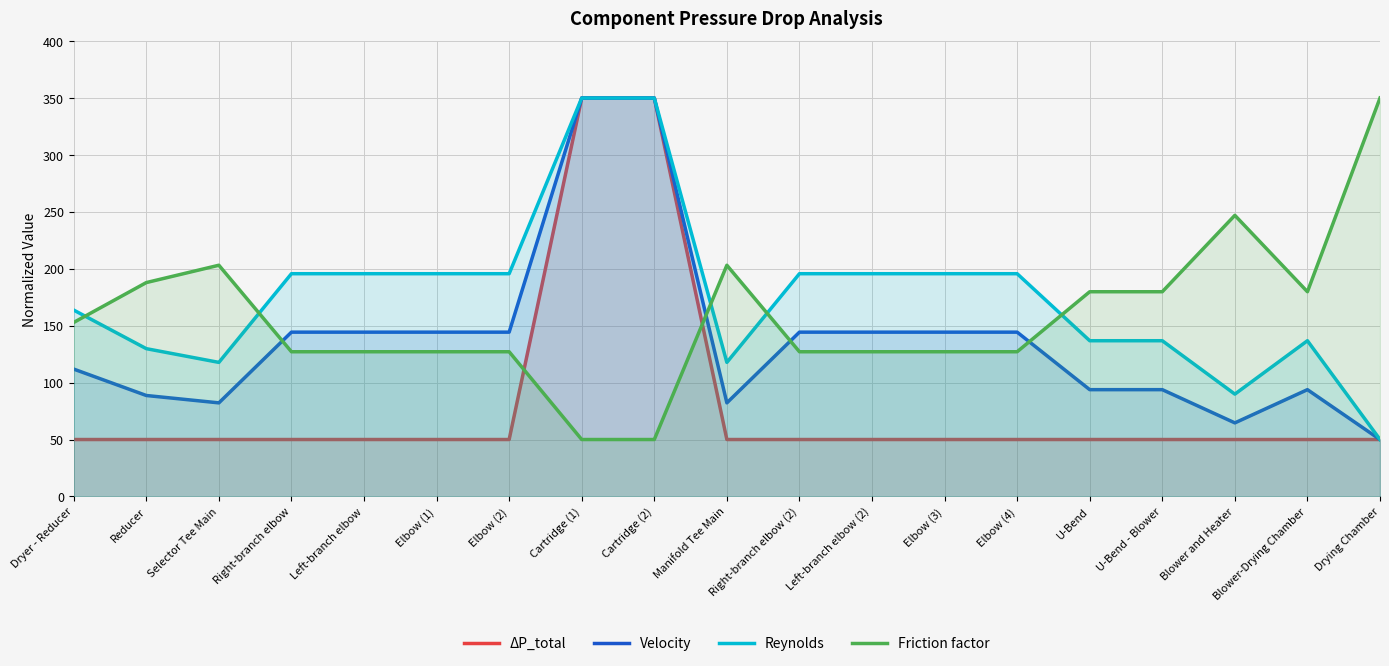

Which series has the largest total across all categories?

Reynolds